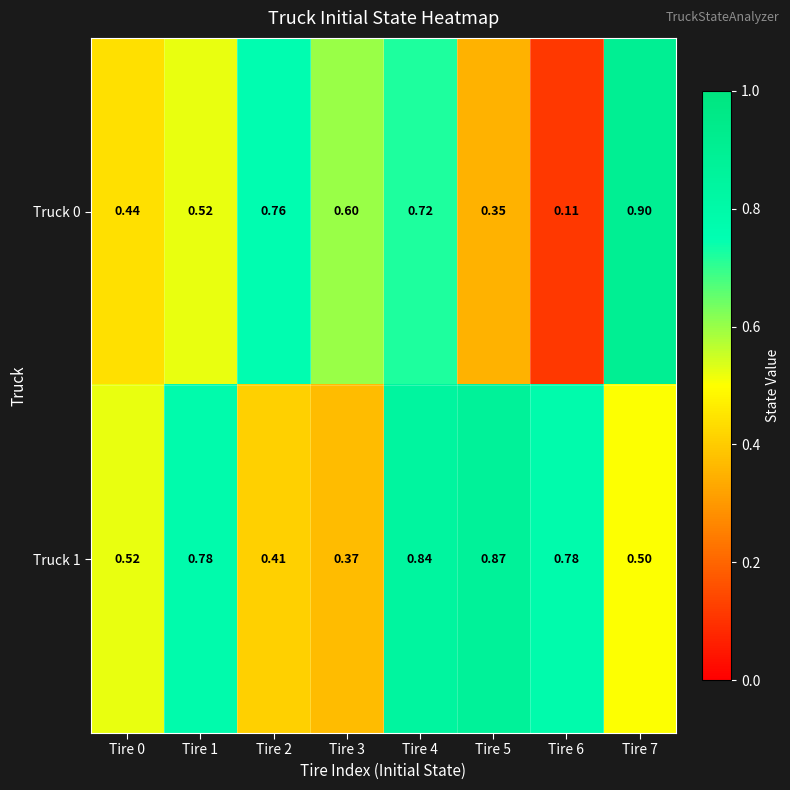

At which category does the chart reach its peak across all series?

Tire 7